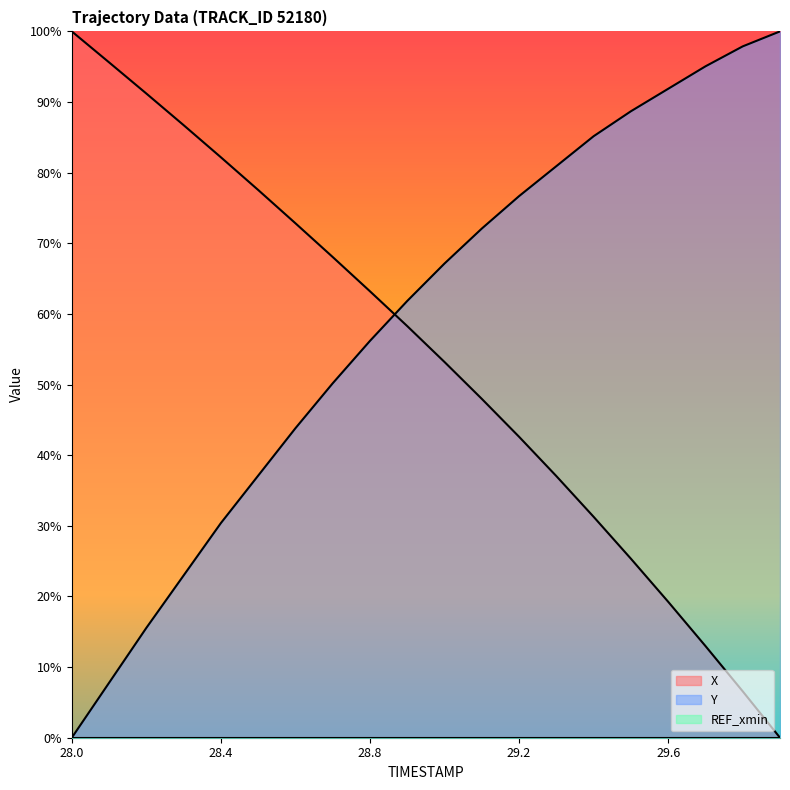

Does the chart display data point markers on the line(s)?

No